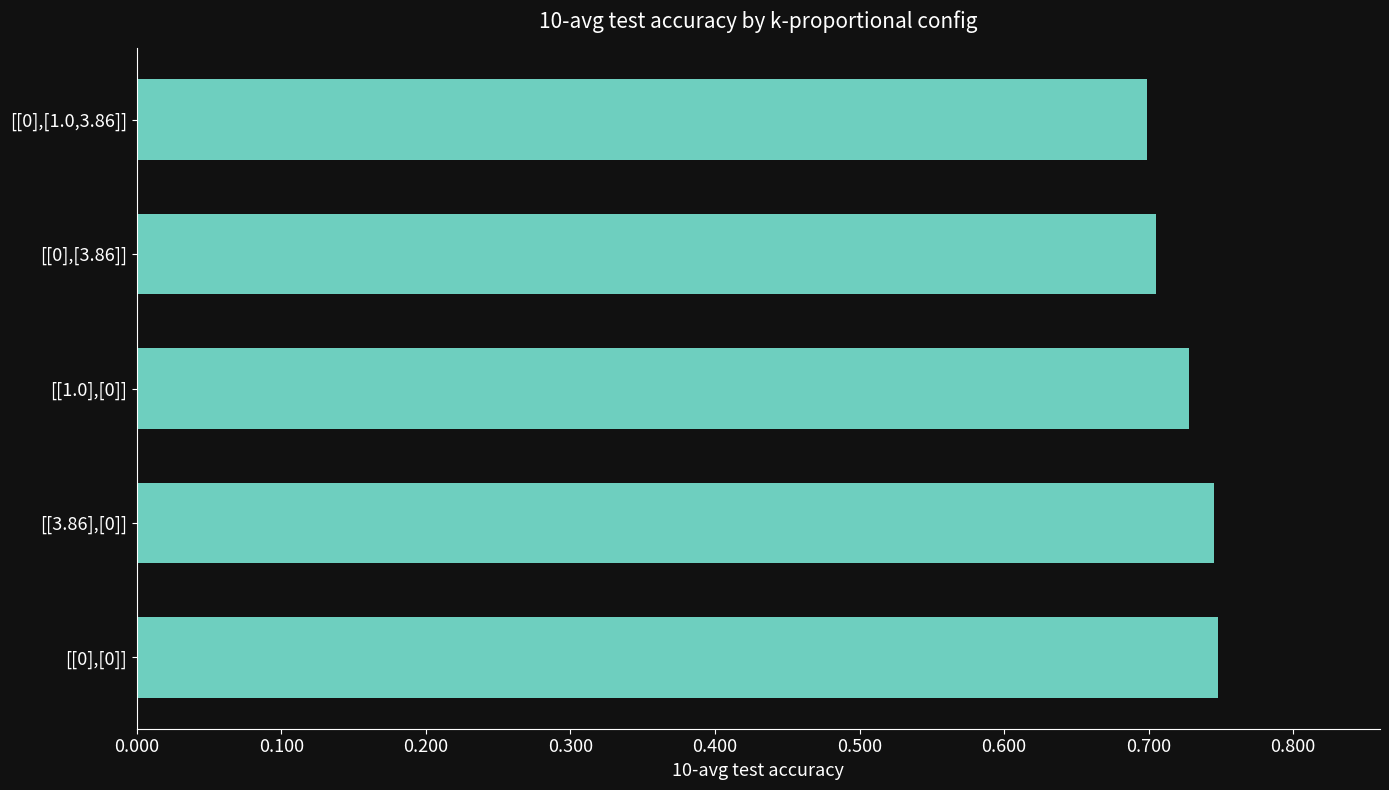

How many values are between 0 and 1?

5